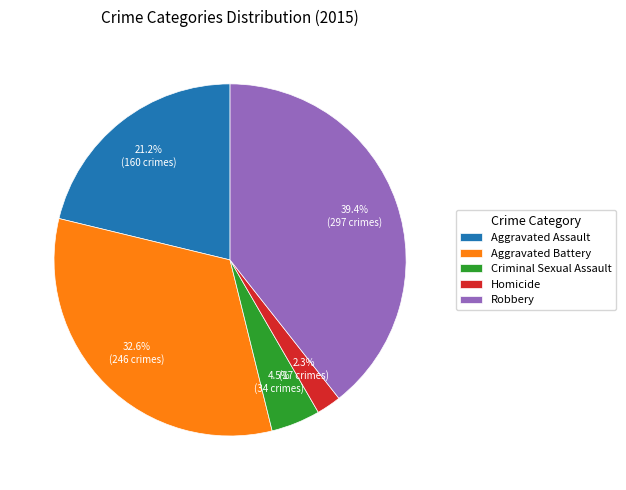

Which has a higher value, Robbery or Aggravated Assault?

Robbery